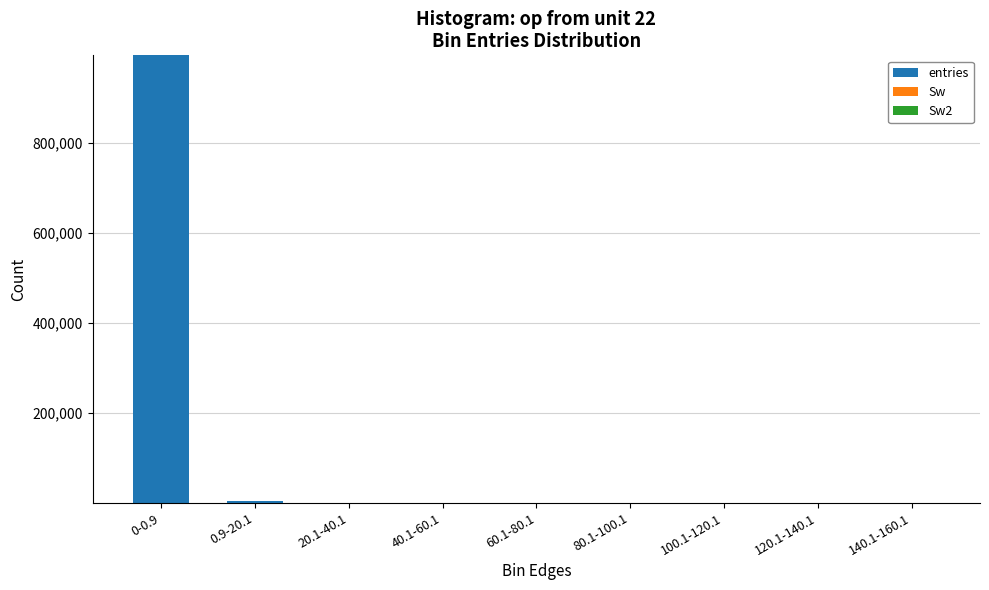

What is the sum of all values?

1000000